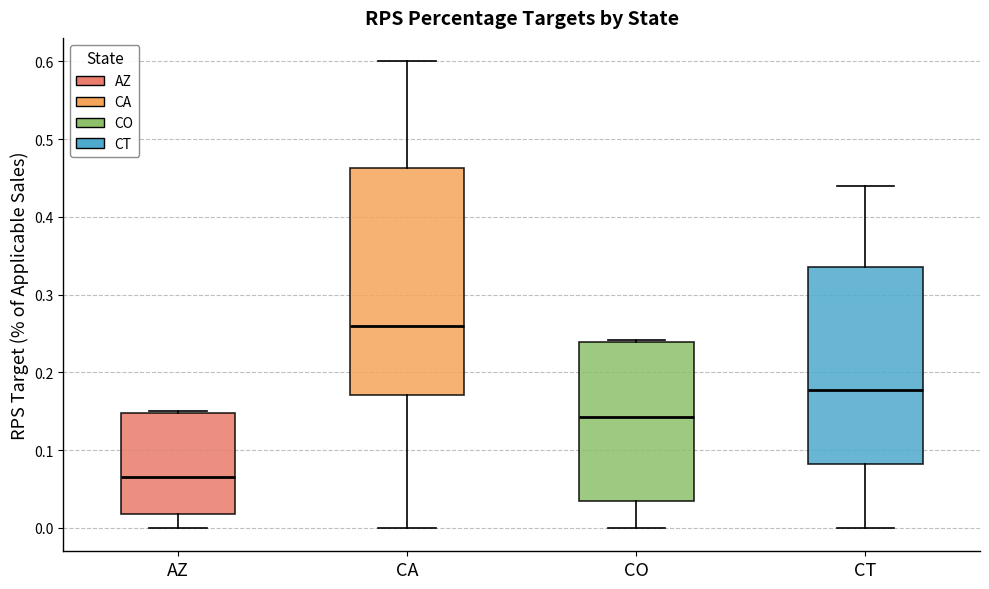

Comparing the boxes themselves (not the whiskers), which one is the tallest?

CA